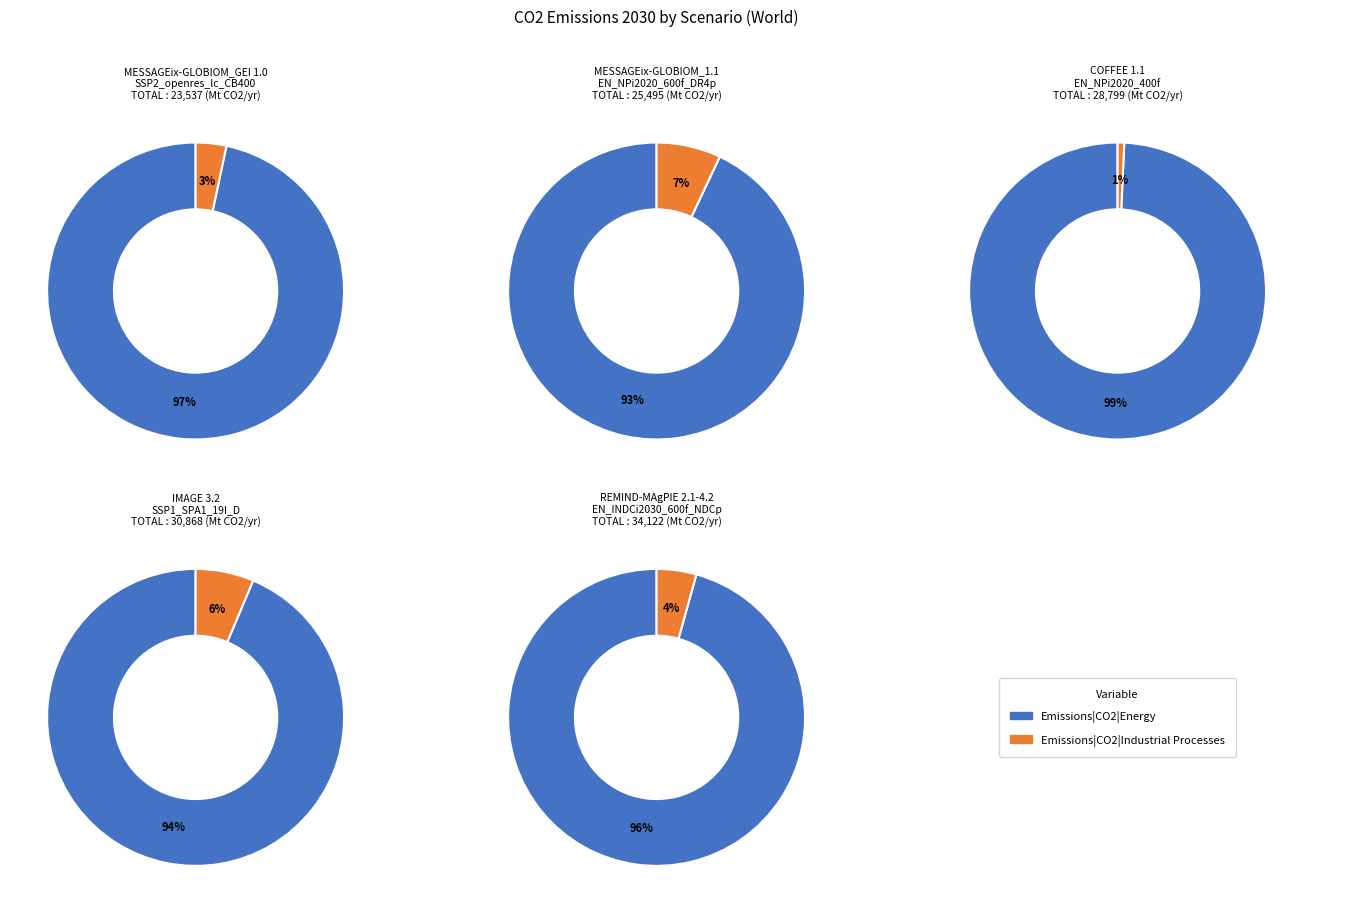

What percentage do Emissions|CO2|Industrial Processes and Emissions|CO2|Energy together represent?

100.0%